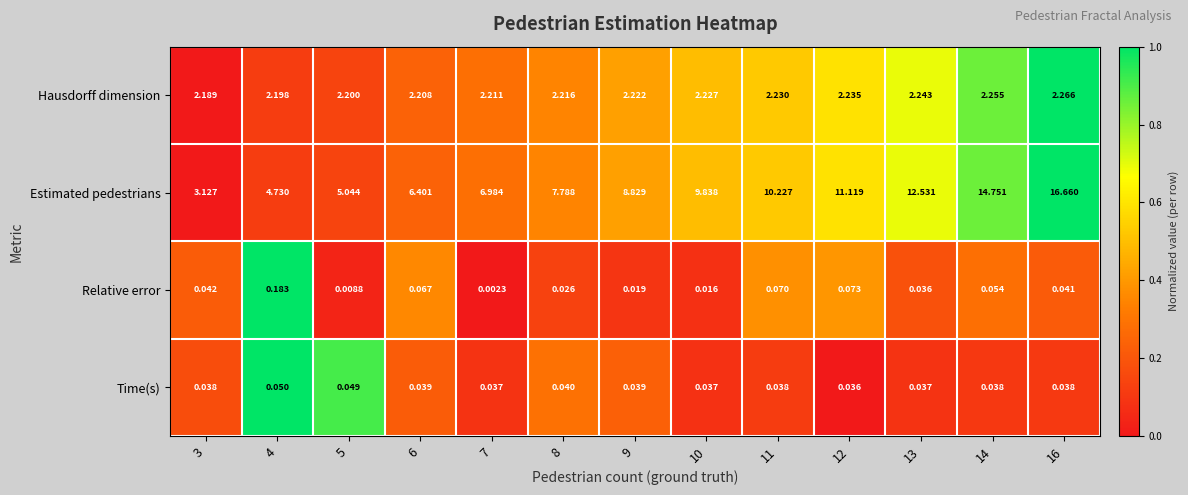

Is the value of Time(s) at 7 greater than the value of Hausdorff dimension at 14?

No